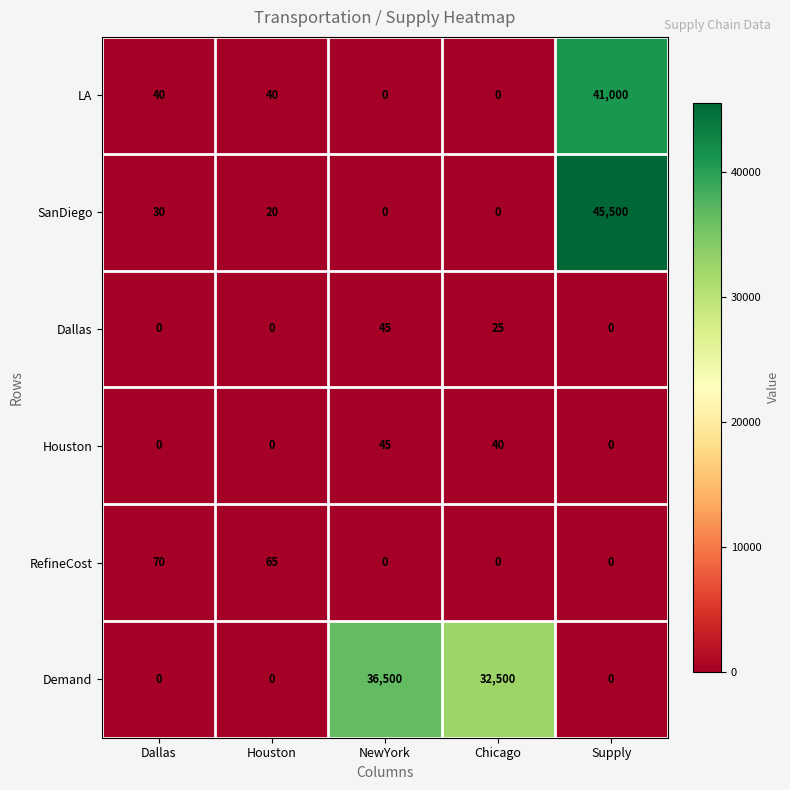

Reading left to right, transcribe all the data shown in this chart.

LA: 40	40	0	0	41000
SanDiego: 30	20	0	0	45500
Dallas: 0	0	45	25	0
Houston: 0	0	45	40	0
RefineCost: 70	65	0	0	0
Demand: 0	0	36500	32500	0